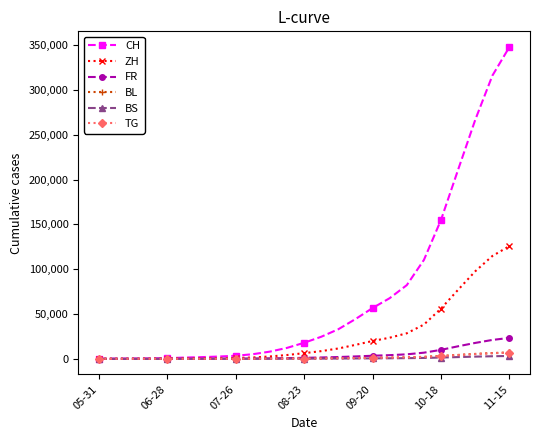

What is the maximum value shown in the chart?

348016